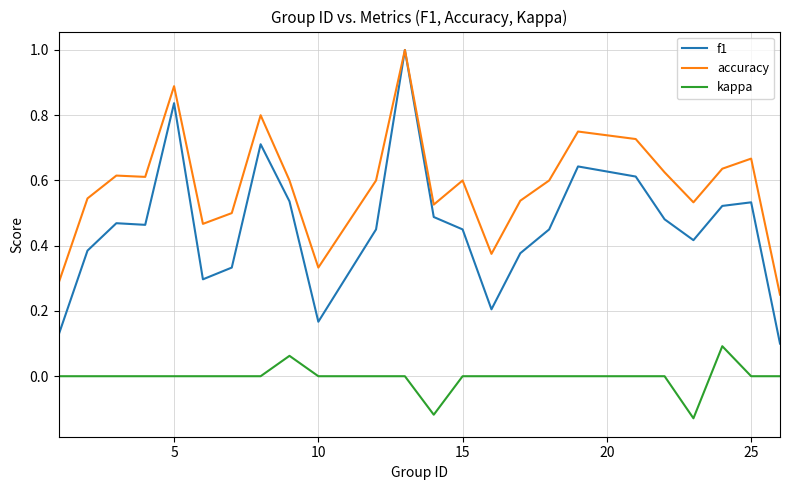

True or false: kappa and accuracy intersect in this chart.

False